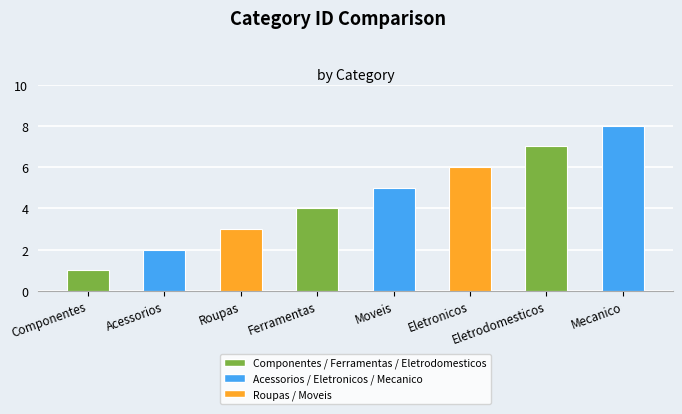

Reading left to right, list all the values displayed in this chart.

Componentes=1	Acessorios=2	Roupas=3	Ferramentas=4	Moveis=5	Eletronicos=6	Eletrodomesticos=7	Mecanico=8